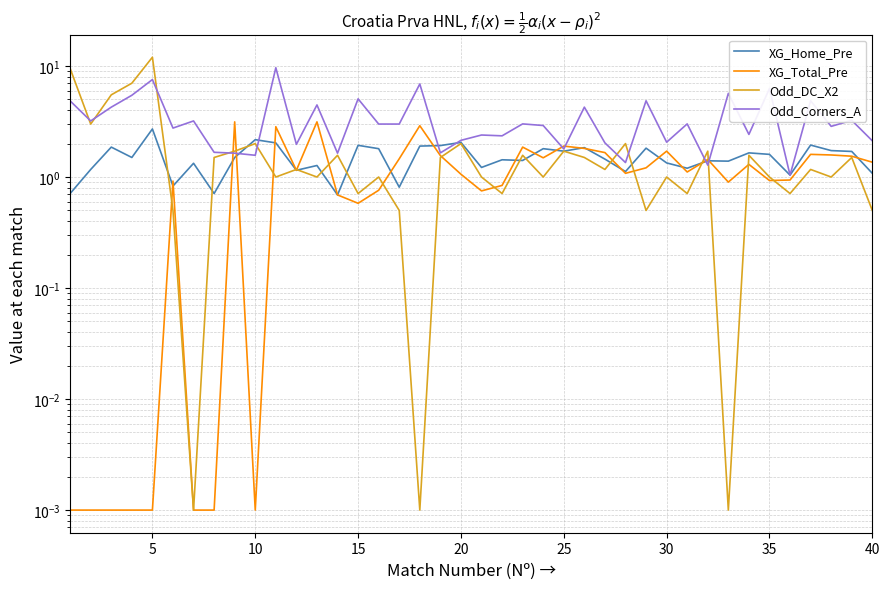

Reading right to left, extract all data points from this chart.

XG_Home_Pre: 1.1	1.7	1.7	1.9	1.0	1.6	1.6	1.4	1.4	1.2	1.3	1.8	1.1	1.4	1.8	1.7	1.8	1.4	1.4	1.2	2.0	1.9	1.9	0.8	1.8	1.9	0.7	1.3	1.1	2.0	2.2	1.5	0.7	1.3	0.8	2.7	1.5	1.9	1.2	0.7
XG_Total_Pre: 1.4	1.5	1.6	1.6	0.9	0.9	1.3	0.9	1.4	1.1	1.7	1.2	1.1	1.7	1.8	1.9	1.5	1.9	0.8	0.8	1.1	1.6	2.9	1.5	0.8	0.6	0.7	3.1	1.1	2.8	0.0	3.1	0.0	0.0	0.9	0.0	0.0	0.0	0.0	0.0
Odd_DC_X2: 0.5	1.5	1.0	1.2	0.7	1.0	1.6	0.0	1.7	0.7	1.0	0.5	2.0	1.2	1.5	1.7	1.0	1.6	0.7	1.0	2.0	1.5	0.0	0.5	1.0	0.7	1.6	1.0	1.2	1.0	2.0	1.7	1.5	0.0	0.5	12.0	7.0	5.5	3.0	9.5
Odd_Corners_A: 2.1	3.2	2.9	4.9	1.0	6.3	2.4	5.7	1.3	3.0	2.1	4.9	1.4	2.0	4.3	1.8	2.9	3.0	2.4	2.4	2.1	1.6	6.9	3.0	3.0	5.1	1.6	4.5	2.0	9.7	1.6	1.6	1.7	3.2	2.8	7.5	5.5	4.3	3.2	4.8